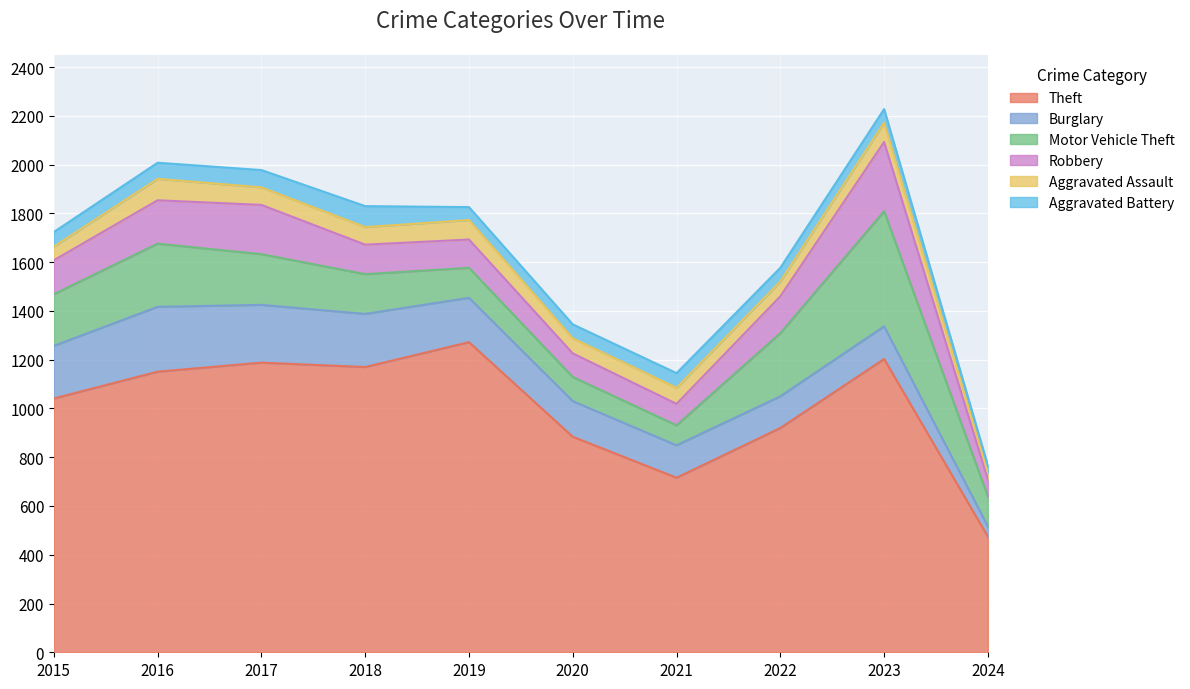

Which category has the highest value in the Motor Vehicle Theft series?

2023